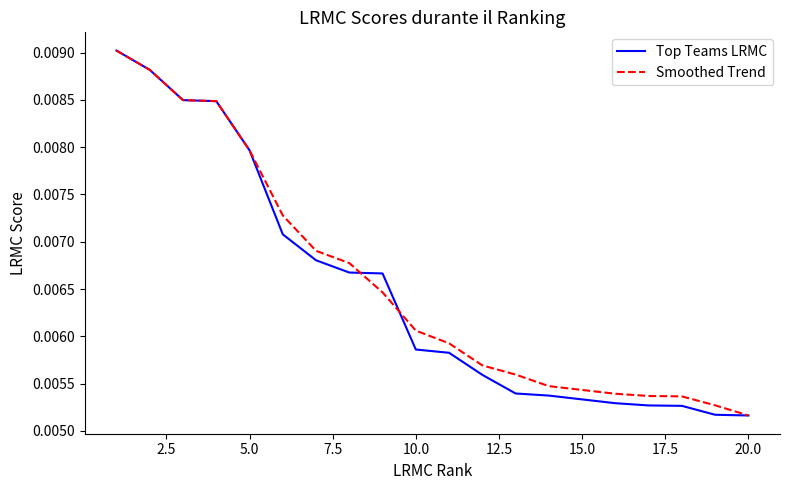

At which label is Smoothed Trend closest to 0?

20.0